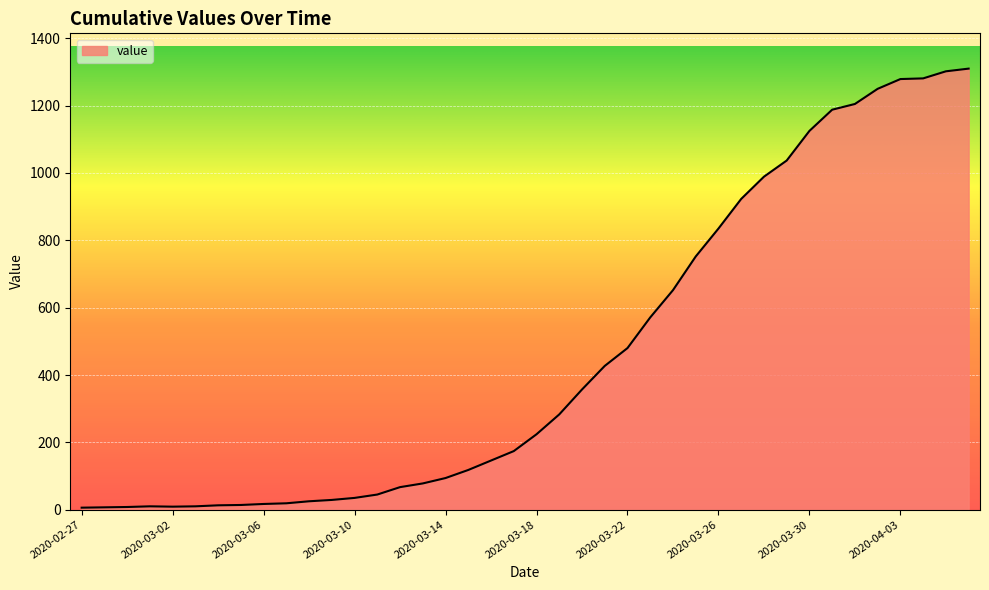

How many lines are shown in the chart?

1